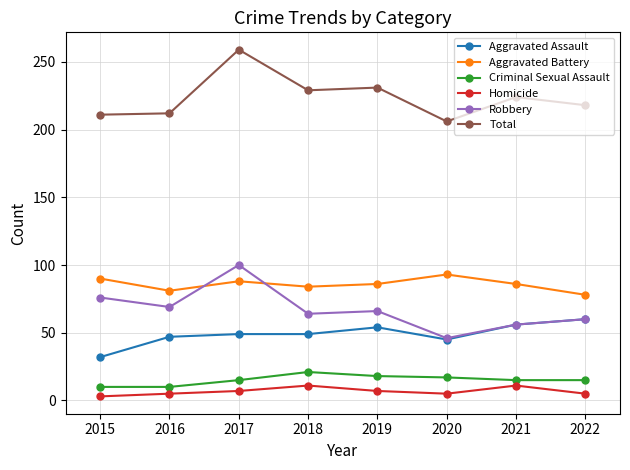

Is the value of Total at 2017 greater than the value of Robbery at 2019?

Yes